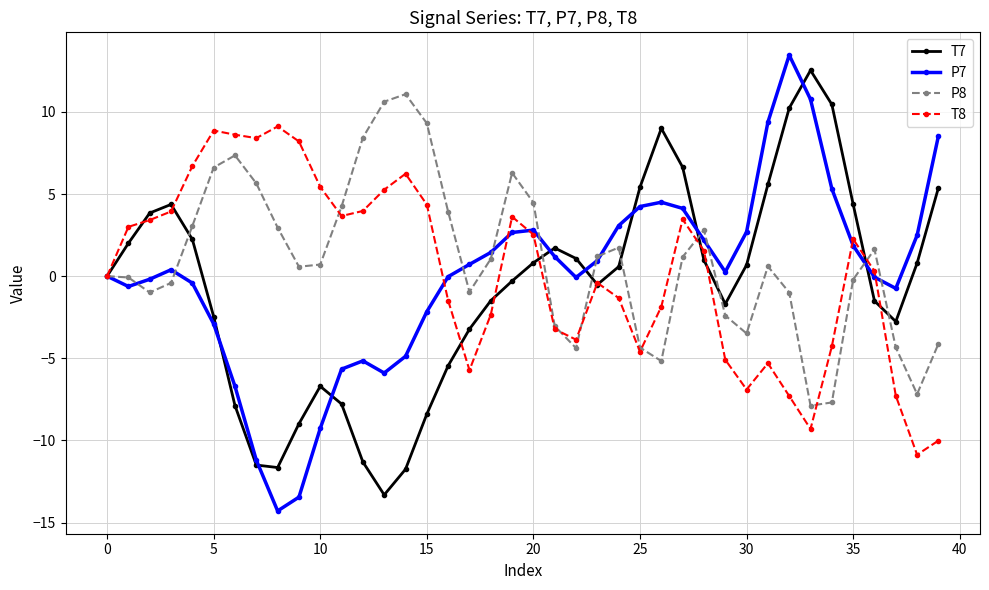

True or false: T7 has more than 2 points higher than both neighbors.

True